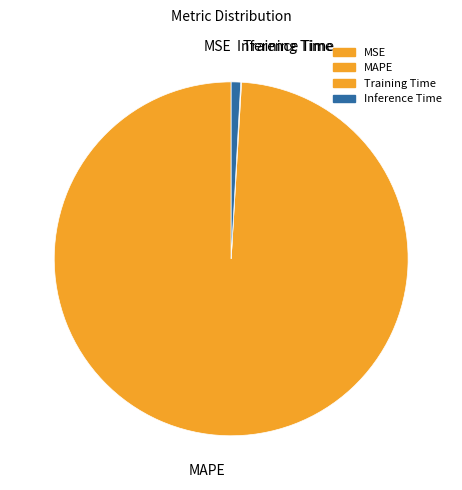

True or false: MSE accounts for 1% of the total.

False